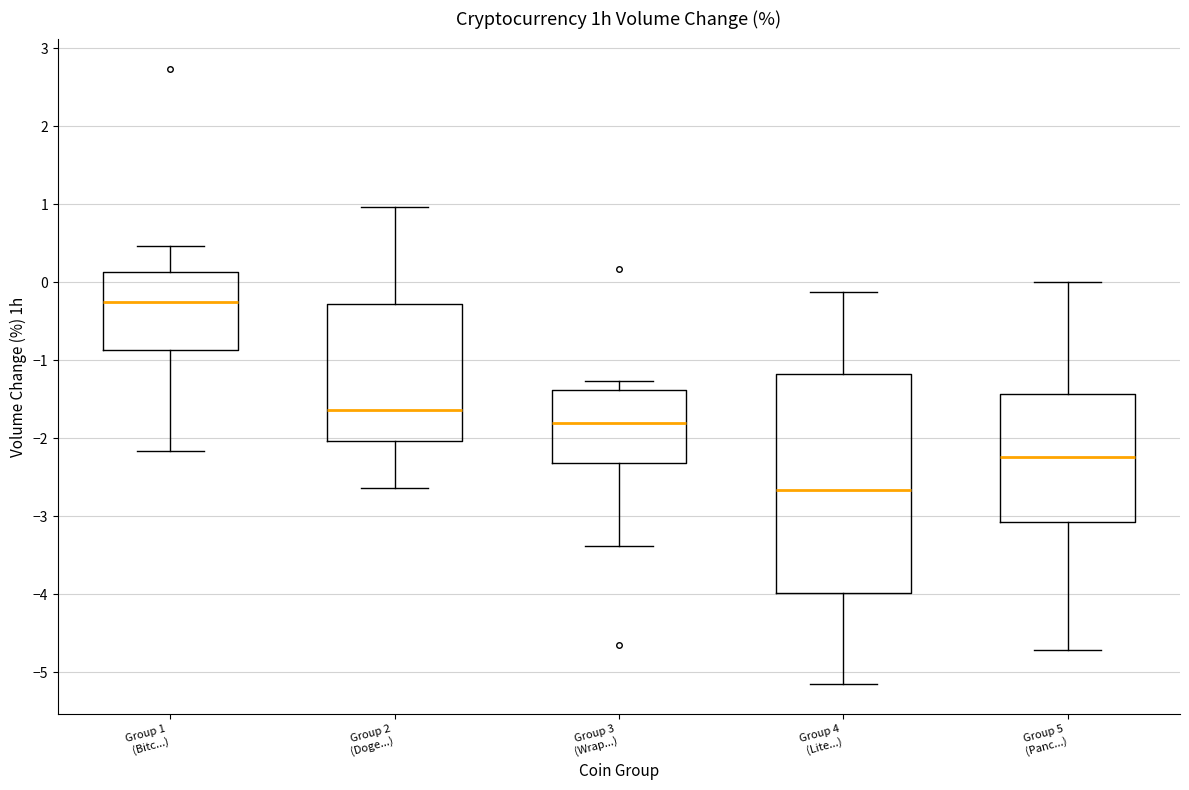

Reading left to right, transcribe this box plot: for each box, give where its median line is, the range the box spans, and where its two whiskers end, as read against the y-axis. The values are not printed on the chart, so give them approximately, as read against the axis.

Group 1 (Bitc...): median -0.3, box -0.9 to 0.1, whiskers -2.2 to 0.5
Group 2 (Doge...): median -1.6, box -2.0 to -0.3, whiskers -2.6 to 1.0
Group 3 (Wrap...): median -1.8, box -2.3 to -1.4, whiskers -3.4 to -1.3
Group 4 (Lite...): median -2.7, box -4.0 to -1.2, whiskers -5.1 to -0.1
Group 5 (Panc...): median -2.2, box -3.1 to -1.4, whiskers -4.7 to 0.0